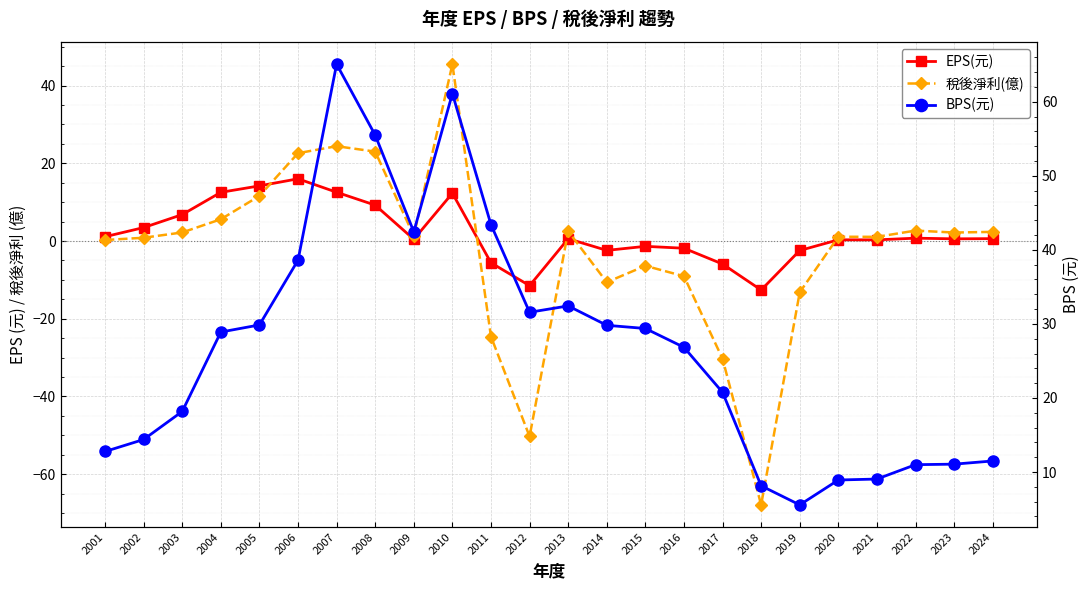

How many negative values does the 稅後淨利(億) series have?

8